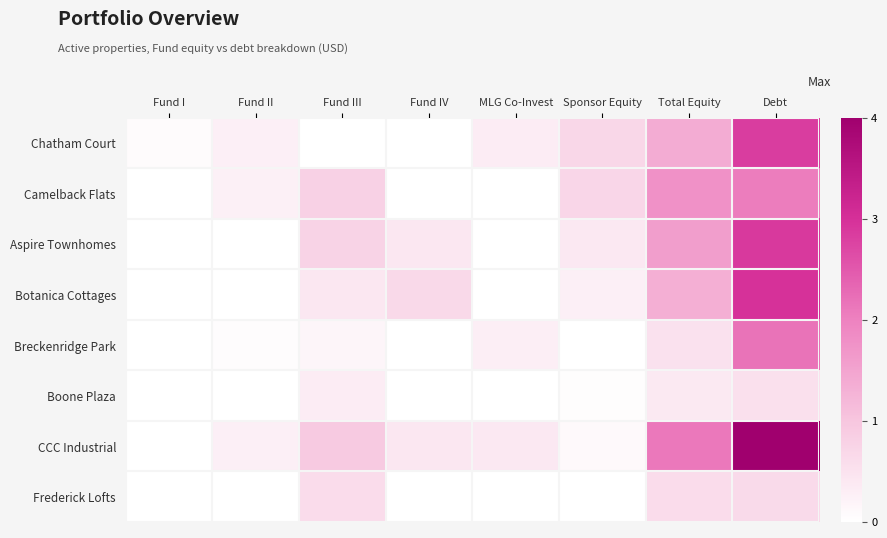

How many data points does each series have?

8